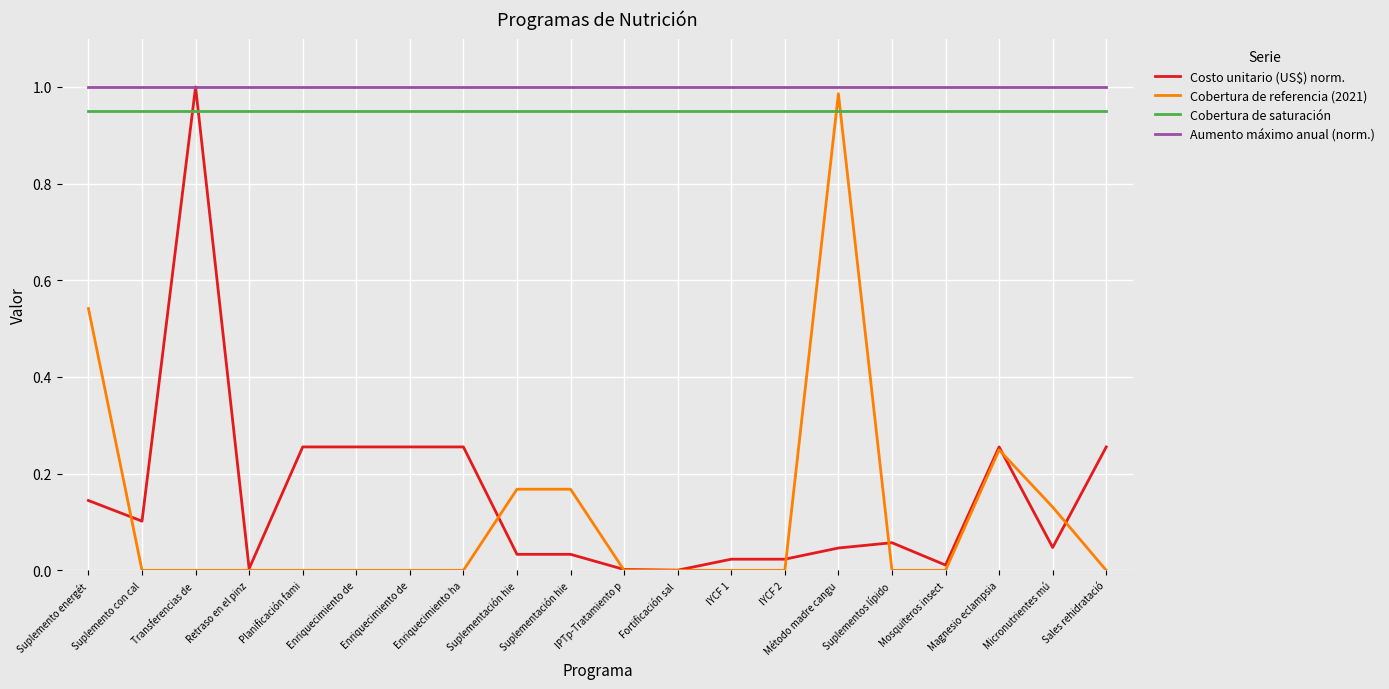

At how many categories does at least one series exceed 0?

20